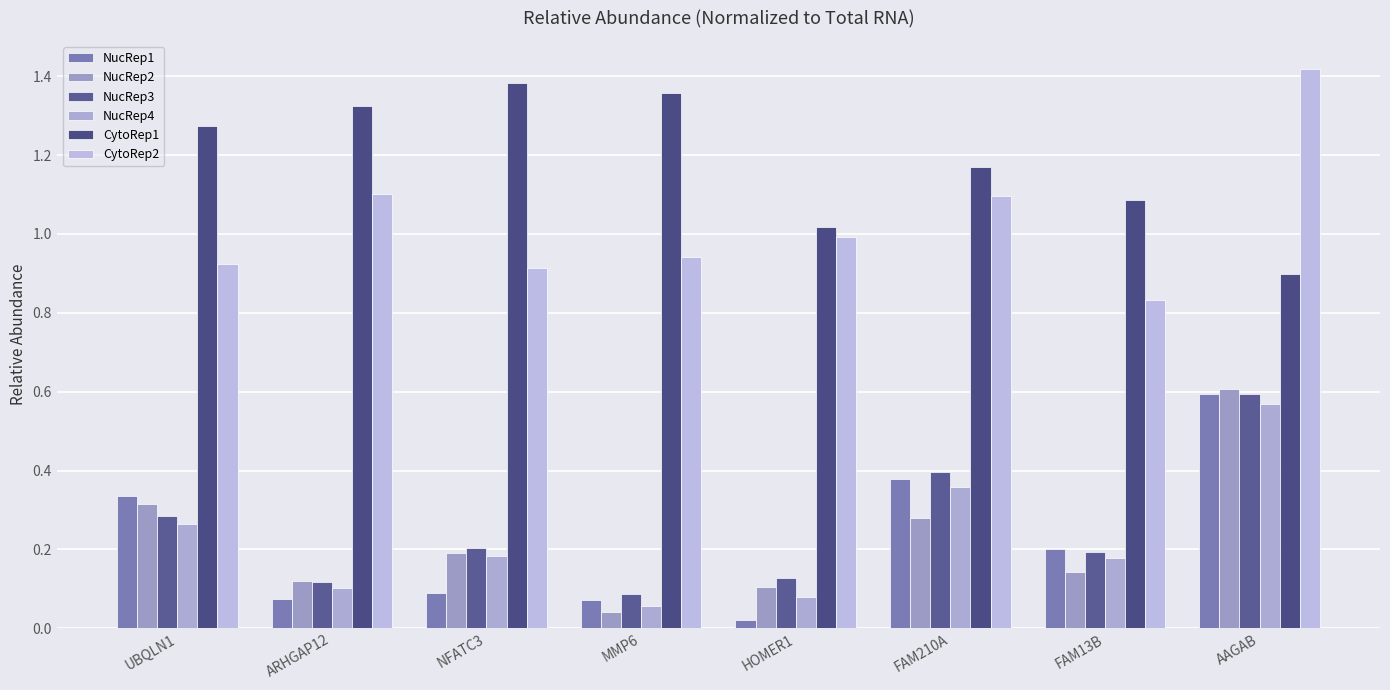

How many distinct data groups are displayed?

6